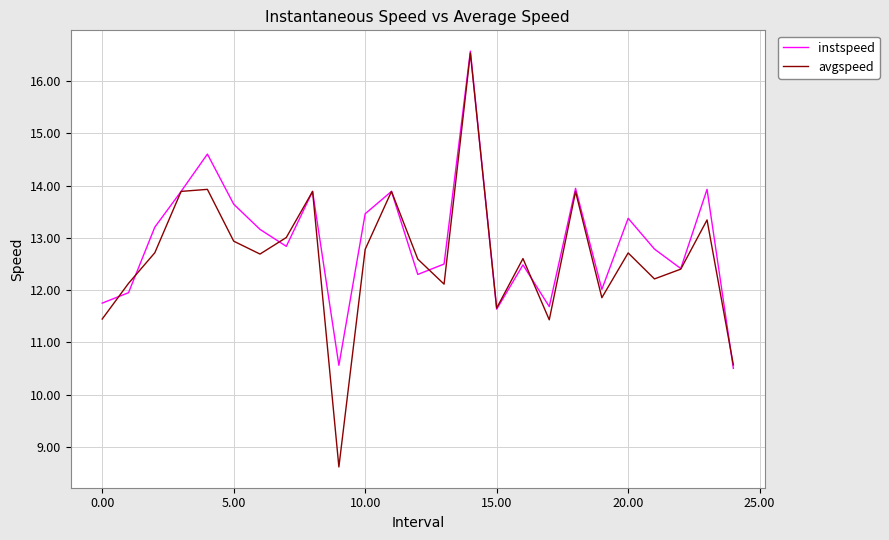

What is the minimum value shown in the chart?

8.6